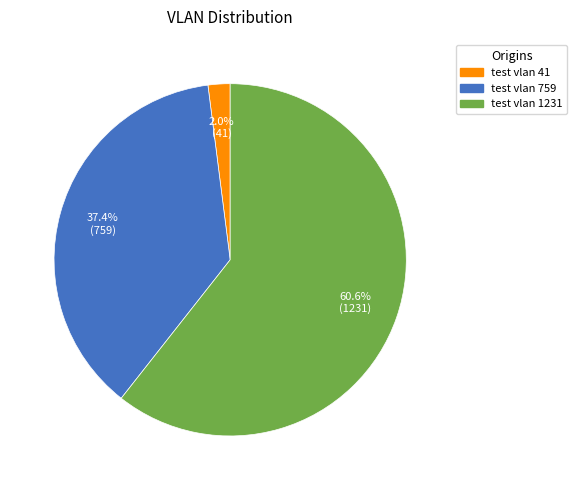

What percentage do test vlan 1231 and test vlan 759 together represent?

98.0%